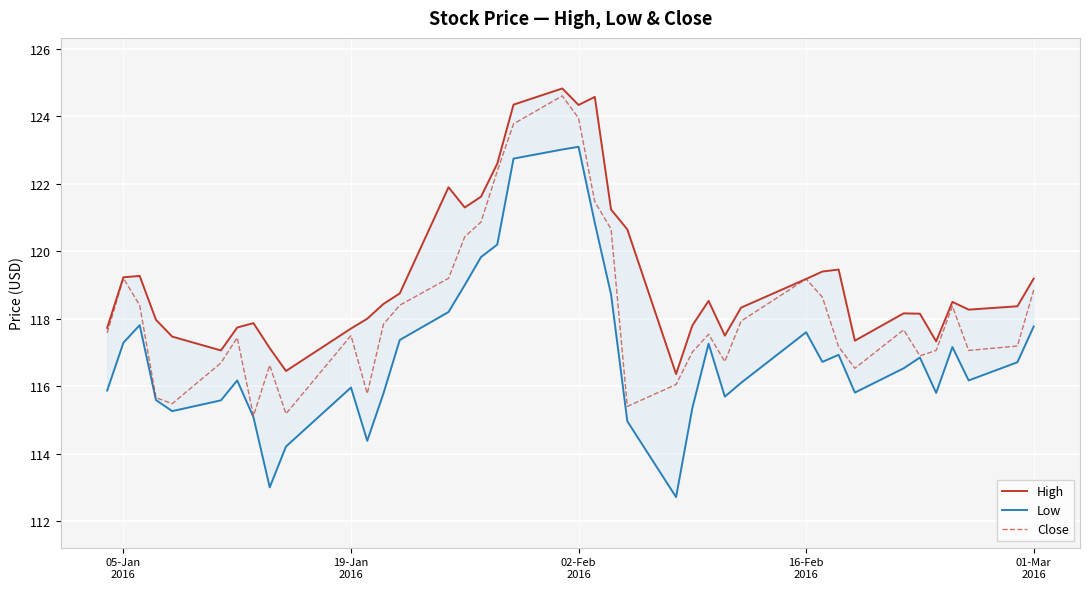

Reading left to right, extract all data points from this chart.

High: 117.7	119.2	119.3	118.0	117.5	117.1	117.7	117.9	117.1	116.4	117.7	118.0	118.4	118.8	121.9	121.3	121.6	122.6	124.3	124.8	124.3	124.6	121.2	120.7	116.4	117.8	118.5	117.5	118.3	119.2	119.4	119.5	117.3	118.2	118.2	117.3	118.5	118.3	118.4	119.2
Low: 115.9	117.3	117.8	115.6	115.3	115.6	116.2	115.1	113.0	114.2	116.0	114.4	115.8	117.4	118.2	119.0	119.8	120.2	122.8	123.0	123.1	120.8	118.7	115.0	112.7	115.3	117.3	115.7	116.1	117.6	116.7	116.9	115.8	116.5	116.8	115.8	117.2	116.2	116.7	117.8
Close: 117.6	119.2	118.4	115.7	115.5	116.7	117.4	115.1	116.6	115.2	117.5	115.8	117.8	118.4	119.2	120.4	120.9	122.4	123.8	124.6	123.9	121.5	120.7	115.4	116.1	117.0	117.5	116.7	117.9	119.2	118.6	117.2	116.5	117.7	116.9	117.1	118.4	117.1	117.2	118.8